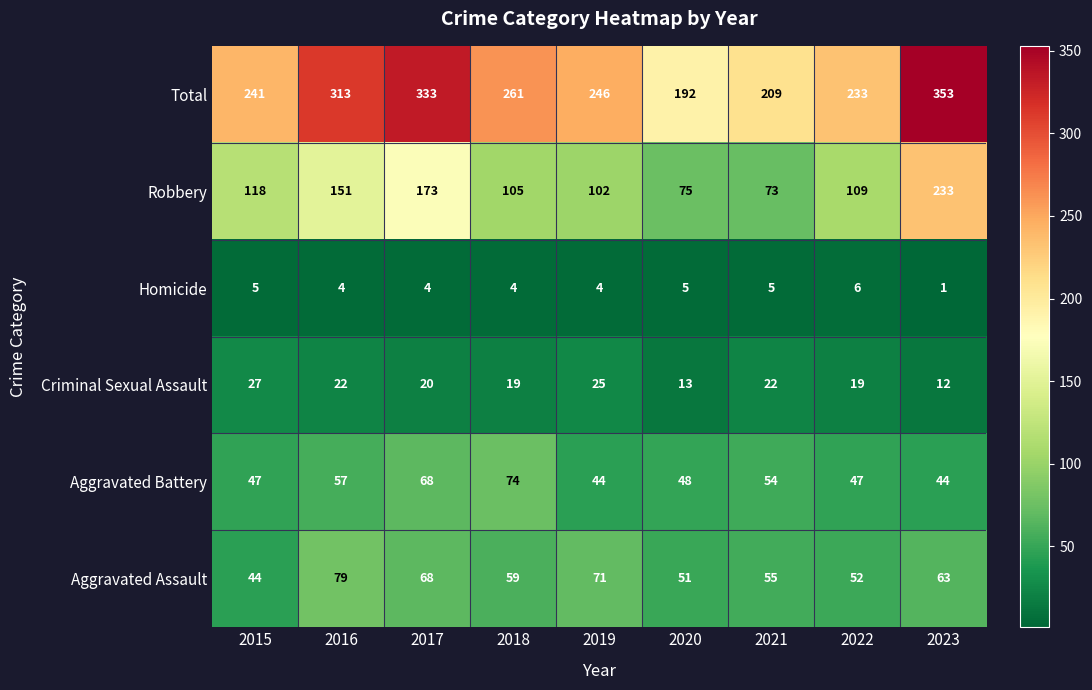

Which series has the largest total across all categories?

Total